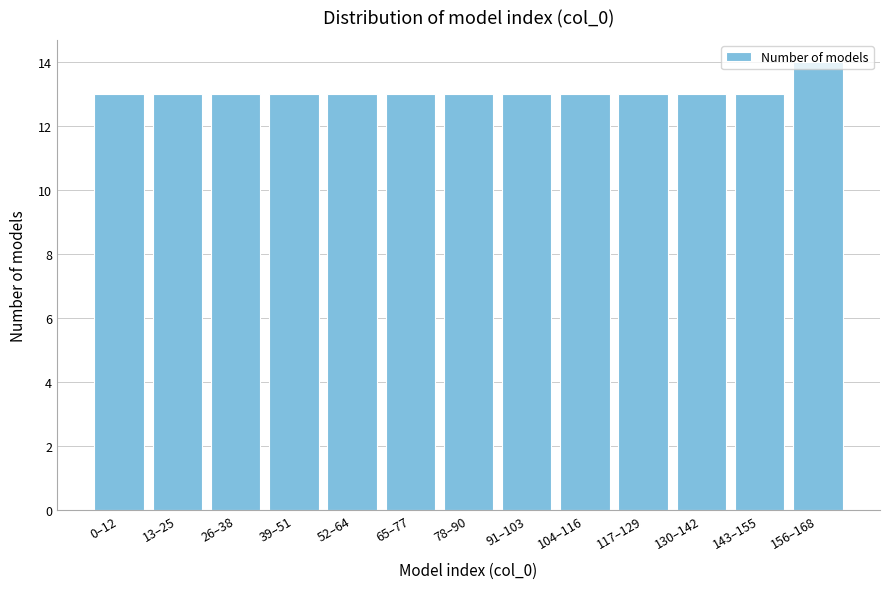

Which category has the highest value across all series?

156–168